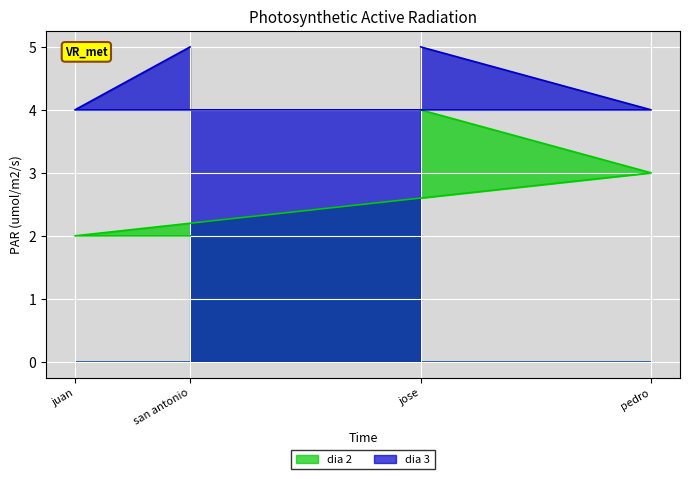

How many data points does each series have?

4